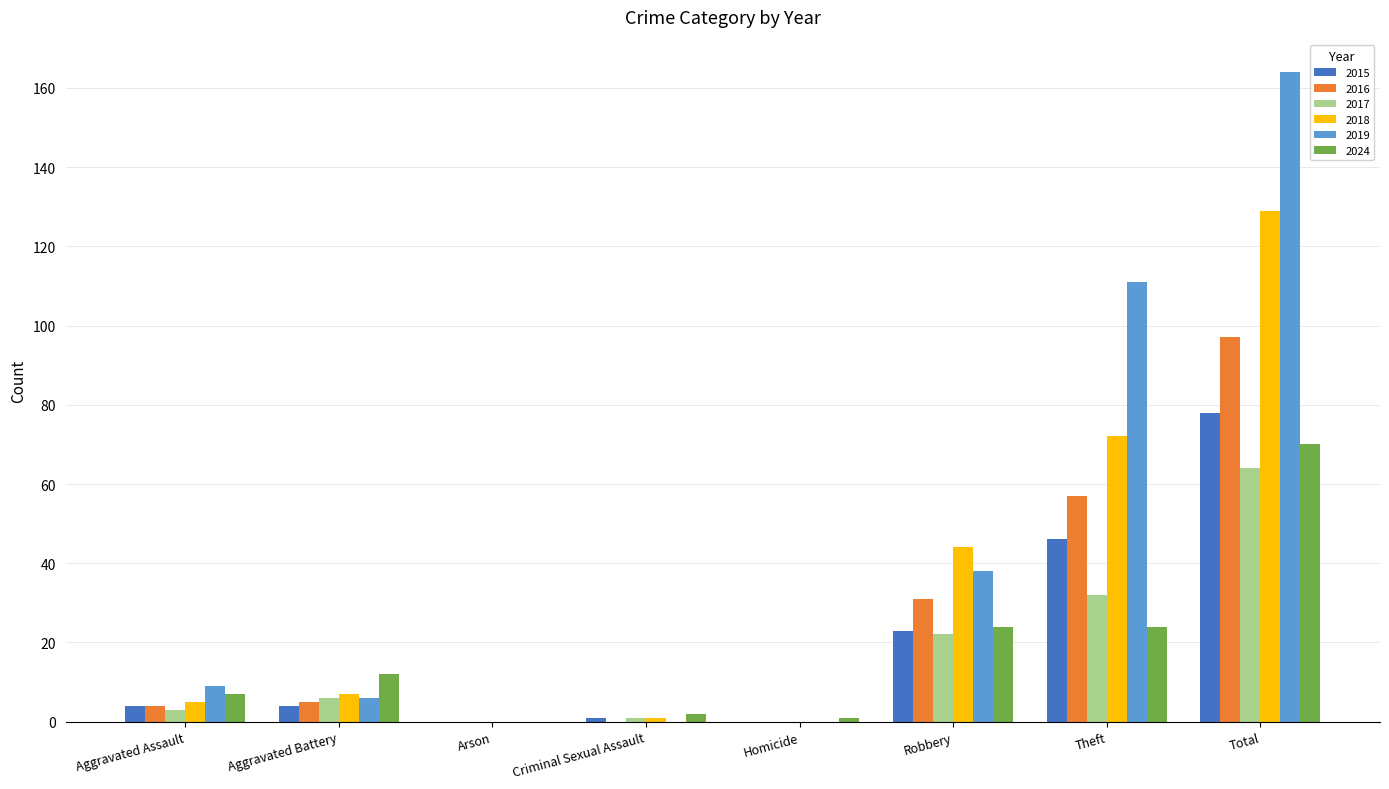

Reading right to left, list all the values displayed in this chart.

2015: Total=78	Theft=46	Robbery=23	Homicide=0	Criminal Sexual Assault=1	Arson=0	Aggravated Battery=4	Aggravated Assault=4
2016: Total=97	Theft=57	Robbery=31	Homicide=0	Criminal Sexual Assault=0	Arson=0	Aggravated Battery=5	Aggravated Assault=4
2017: Total=64	Theft=32	Robbery=22	Homicide=0	Criminal Sexual Assault=1	Arson=0	Aggravated Battery=6	Aggravated Assault=3
2018: Total=129	Theft=72	Robbery=44	Homicide=0	Criminal Sexual Assault=1	Arson=0	Aggravated Battery=7	Aggravated Assault=5
2019: Total=164	Theft=111	Robbery=38	Homicide=0	Criminal Sexual Assault=0	Arson=0	Aggravated Battery=6	Aggravated Assault=9
2024: Total=70	Theft=24	Robbery=24	Homicide=1	Criminal Sexual Assault=2	Arson=0	Aggravated Battery=12	Aggravated Assault=7